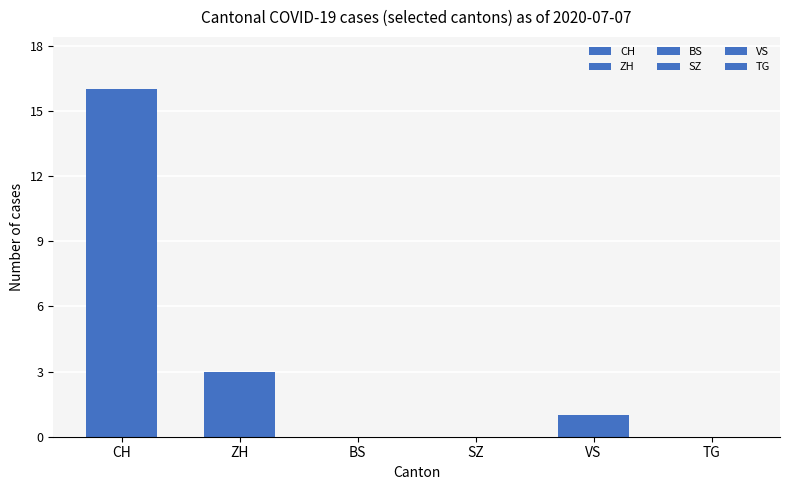

What is the sum of the values at BS and CH?

16